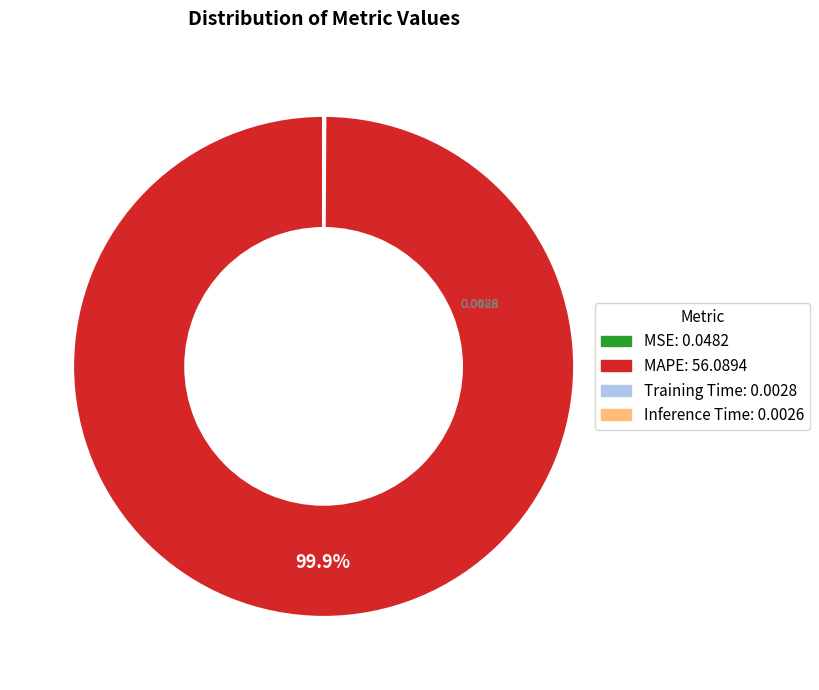

Which slice represents more than half of the pie?

MAPE